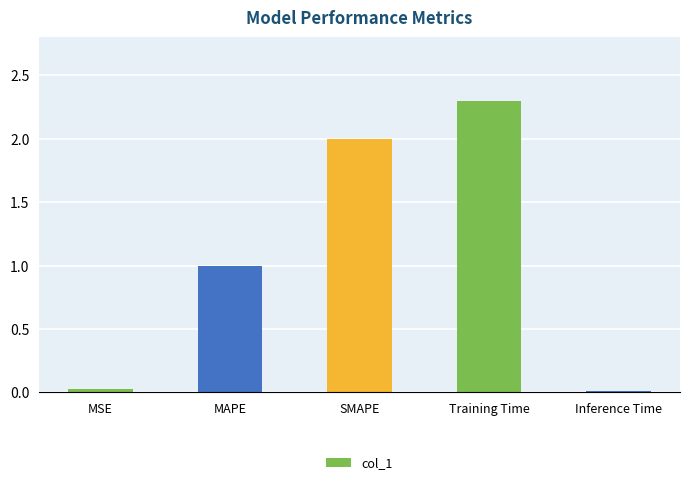

What is the change in value from Training Time to Inference Time?

-2.3